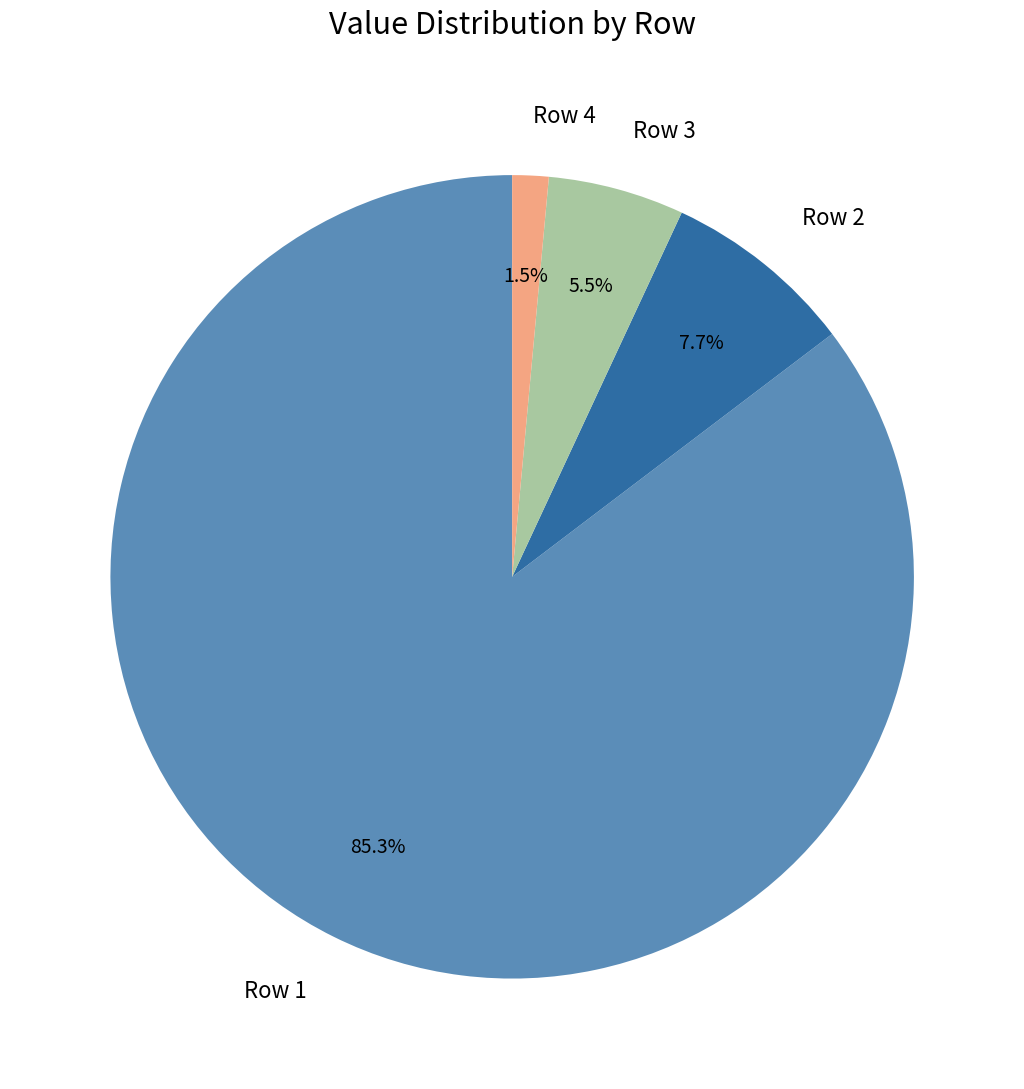

Rank the categories by value from lowest to highest.

Row 4, Row 3, Row 2, Row 1